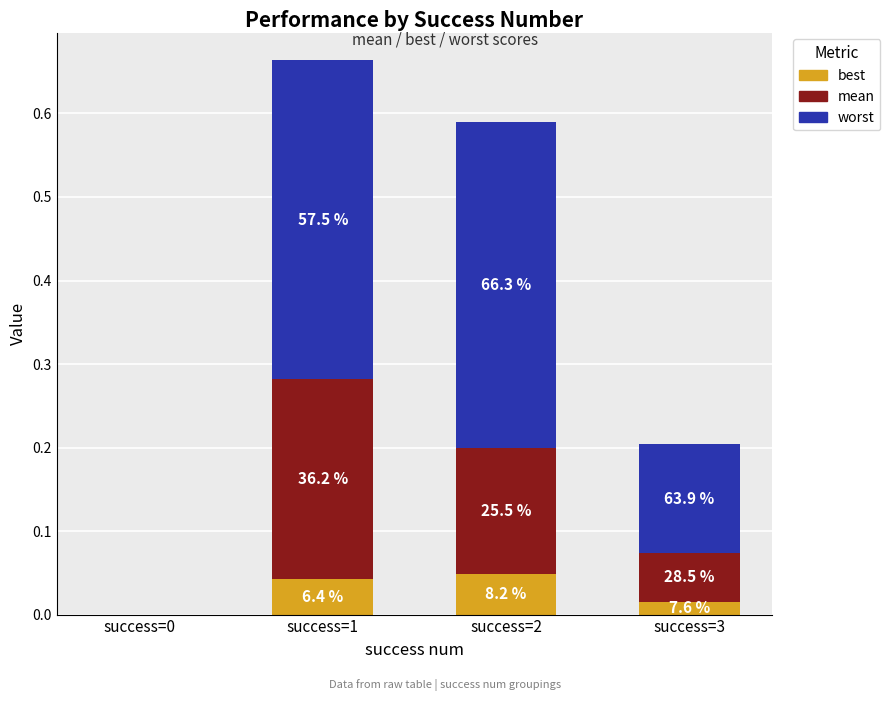

What are all the series names shown in the legend?

best, mean, worst